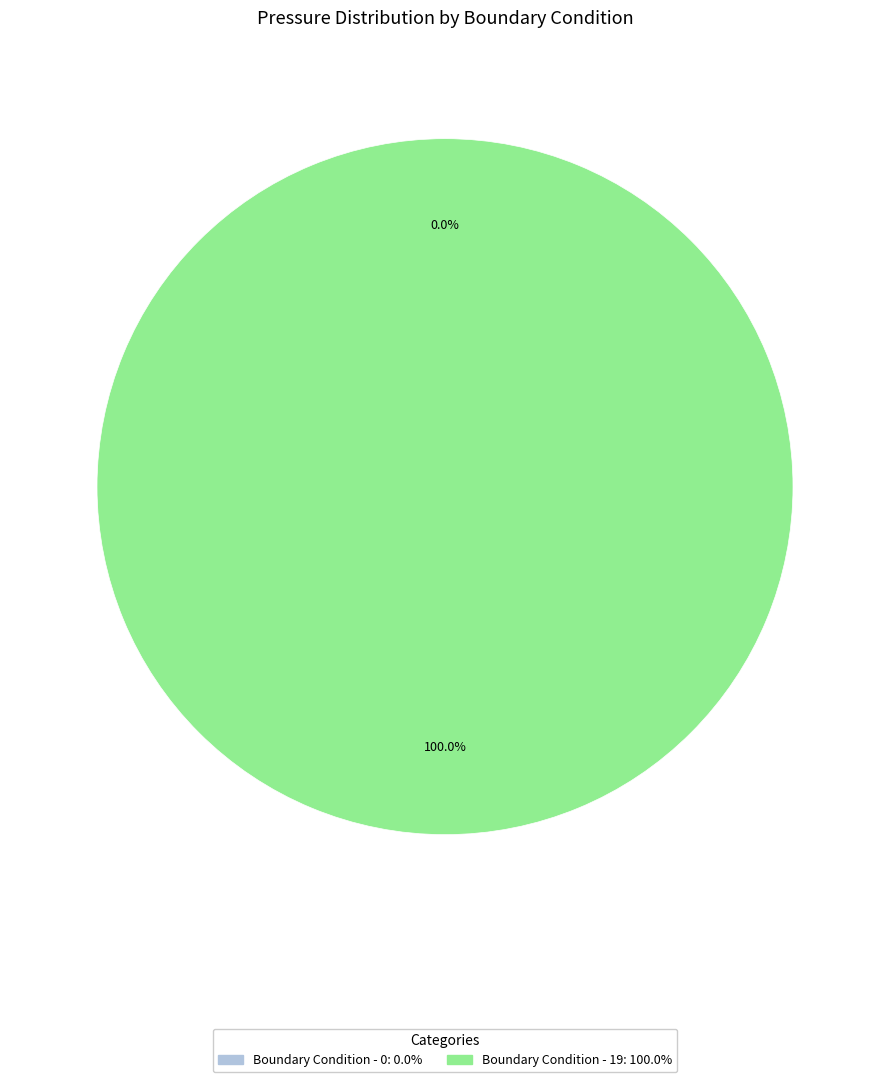

Is it true that Boundary Condition - 19 is 86% of the pie?

False